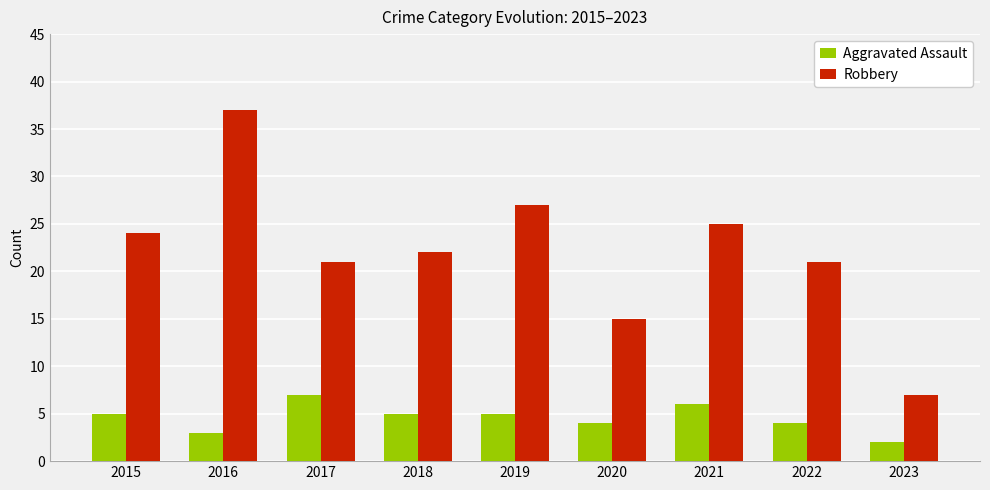

Is it true that Robbery equals 25 at 2021?

True